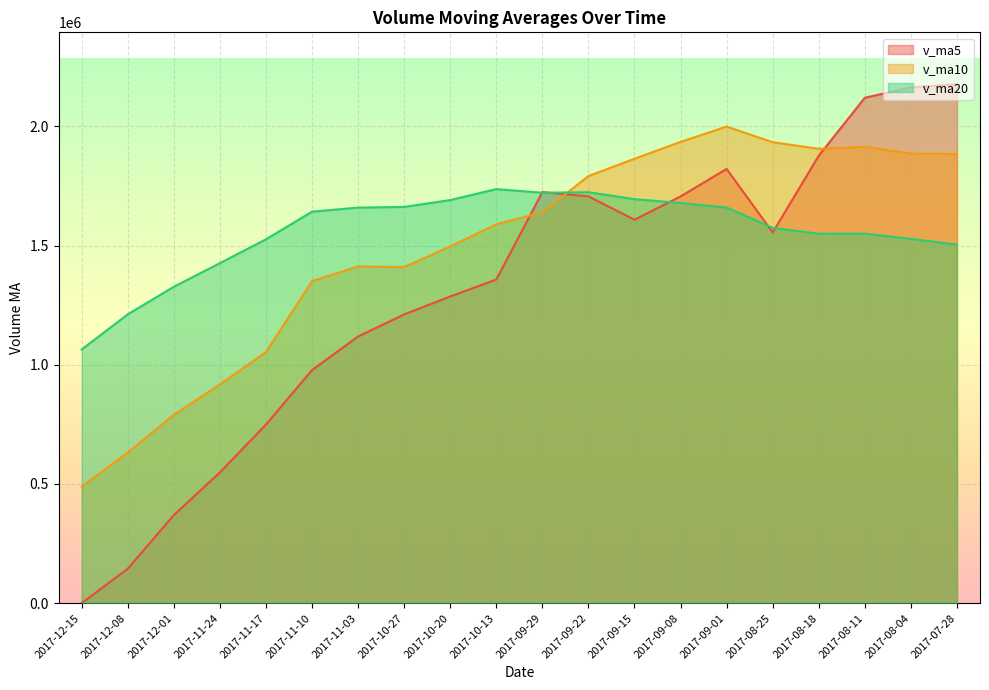

What is the label of the 16th point from the left?

2017-08-25